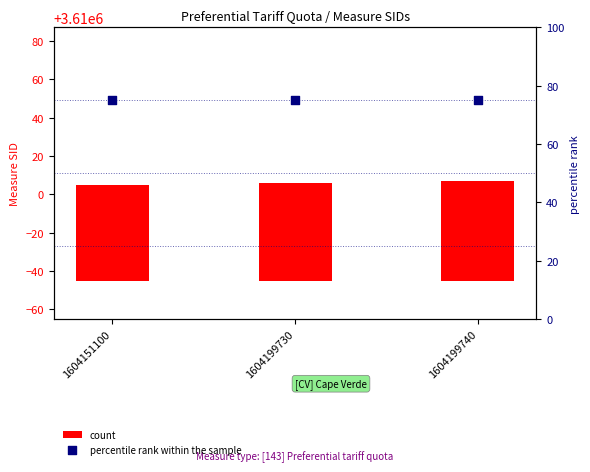

Which series has the largest Y range (max minus min)?

count